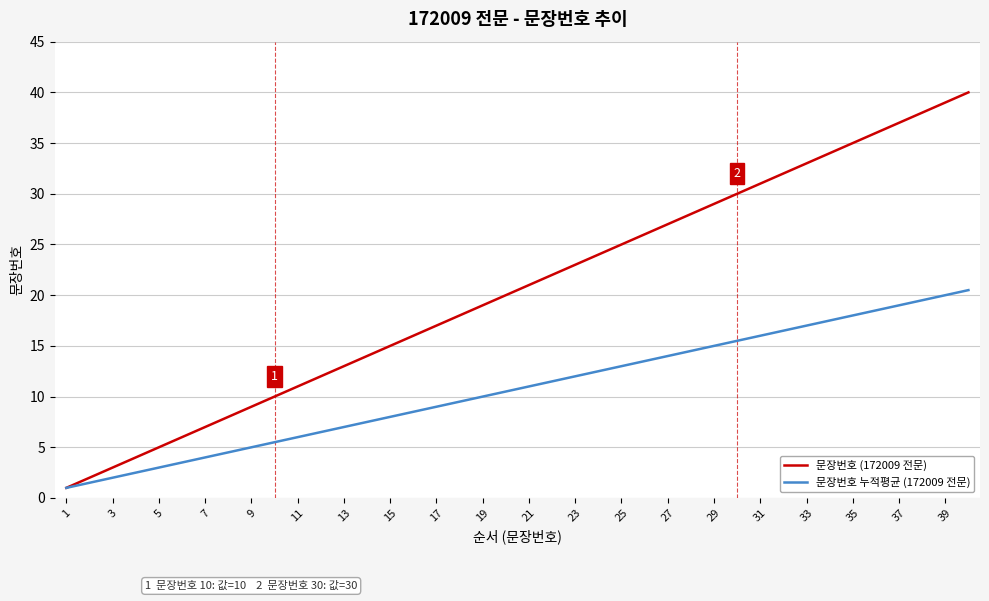

List the series in order of their peak value, lowest first.

문장번호 누적평균 (172009 전문), 문장번호 (172009 전문)